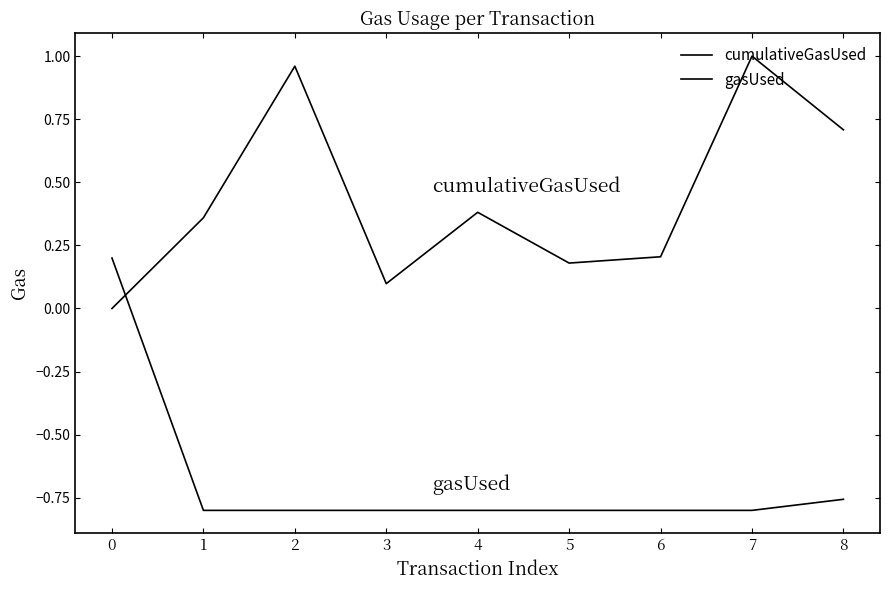

What is the sum of the cumulativeGasUsed values at 7 and 8?

1.7